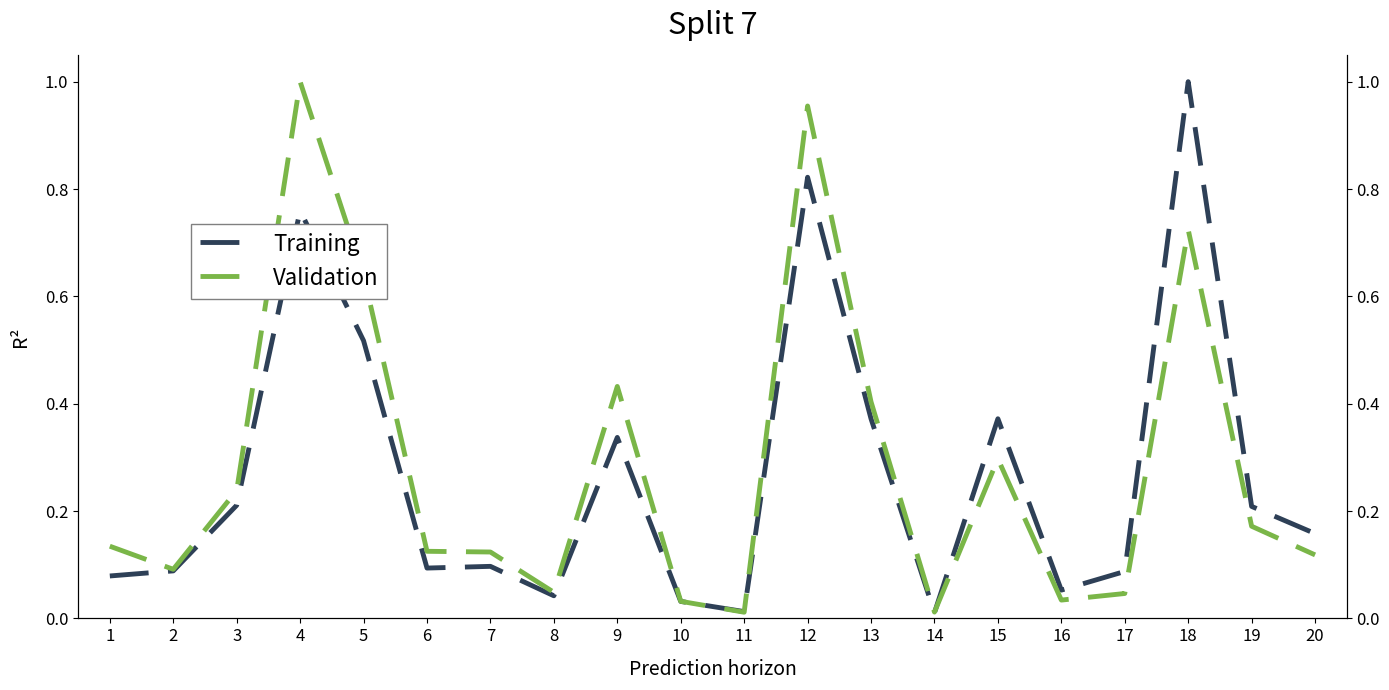

Reading right to left, what are all the values shown in this chart?

Training: 20=0.2	19=0.2	18=1.0	17=0.1	16=0.1	15=0.4	14=0.0	13=0.4	12=0.8	11=0.0	10=0.0	9=0.3	8=0.0	7=0.1	6=0.1	5=0.5	4=0.8	3=0.2	2=0.1	1=0.1
Validation: 20=0.1	19=0.2	18=0.7	17=0.0	16=0.0	15=0.3	14=0.0	13=0.4	12=1.0	11=0.0	10=0.0	9=0.4	8=0.0	7=0.1	6=0.1	5=0.6	4=1.0	3=0.2	2=0.1	1=0.1